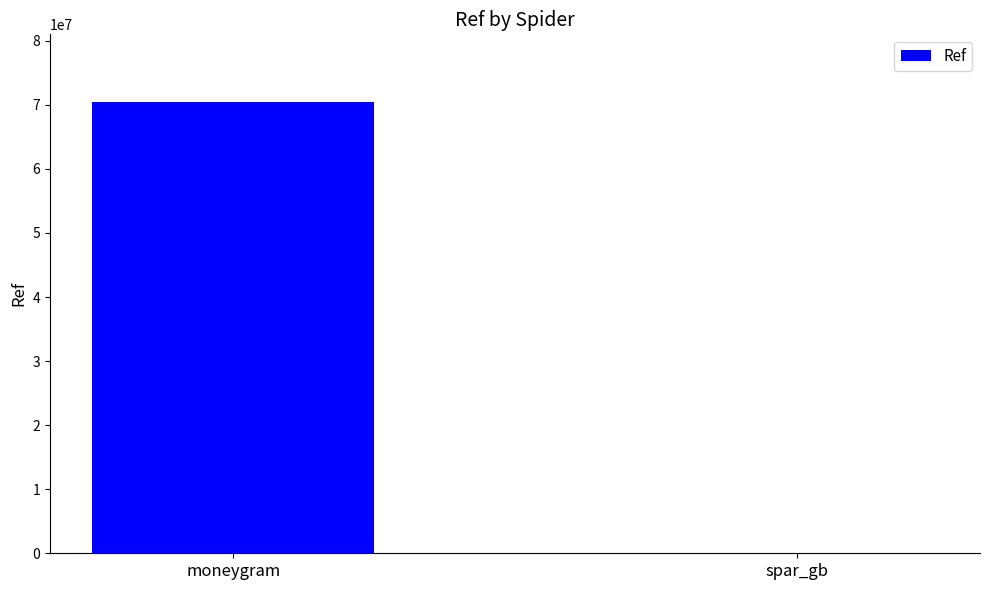

What is the change in value from moneygram to spar_gb?

-70426899